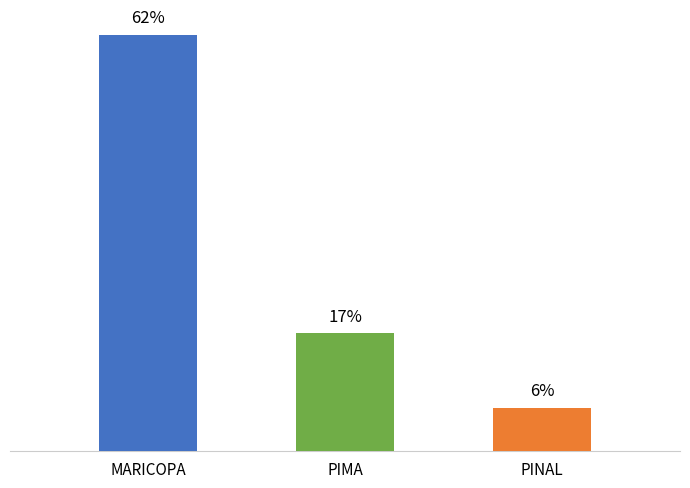

Are the bars grouped side by side (vs. stacked)?

No